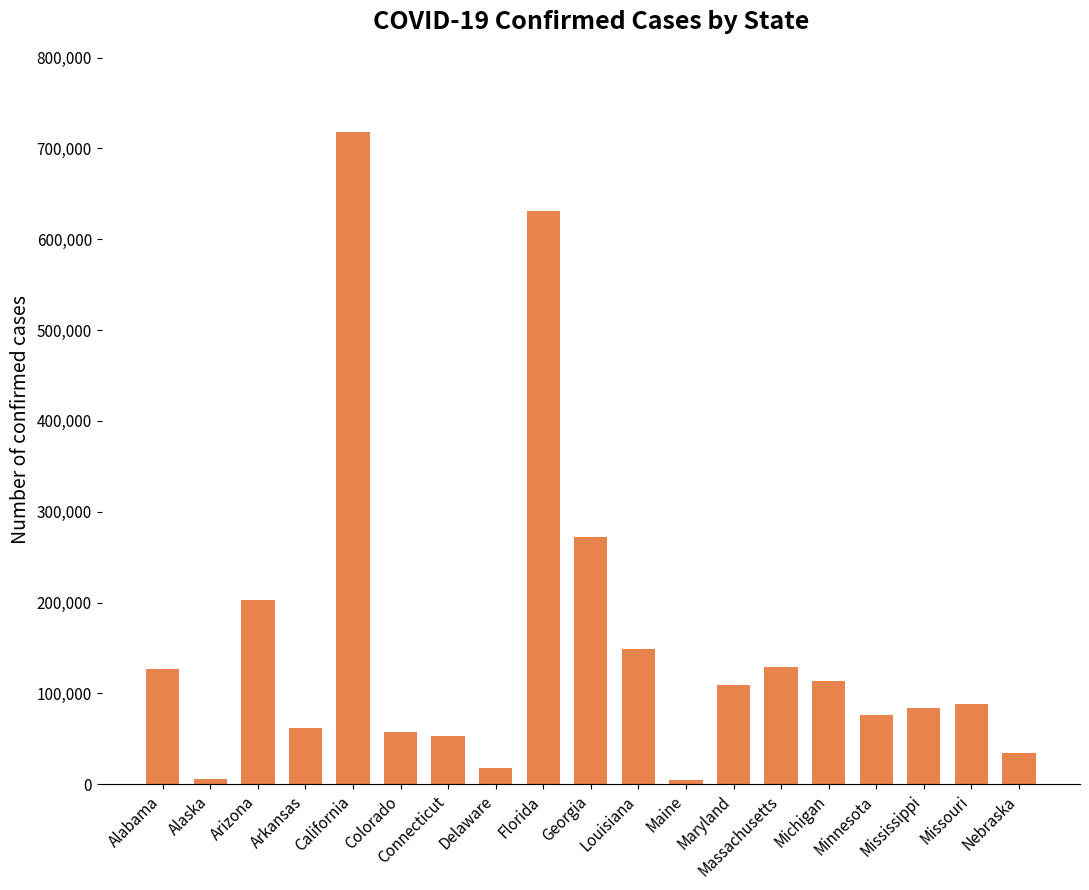

What is the ratio of the value at Arkansas to the value at Alabama?

0.5